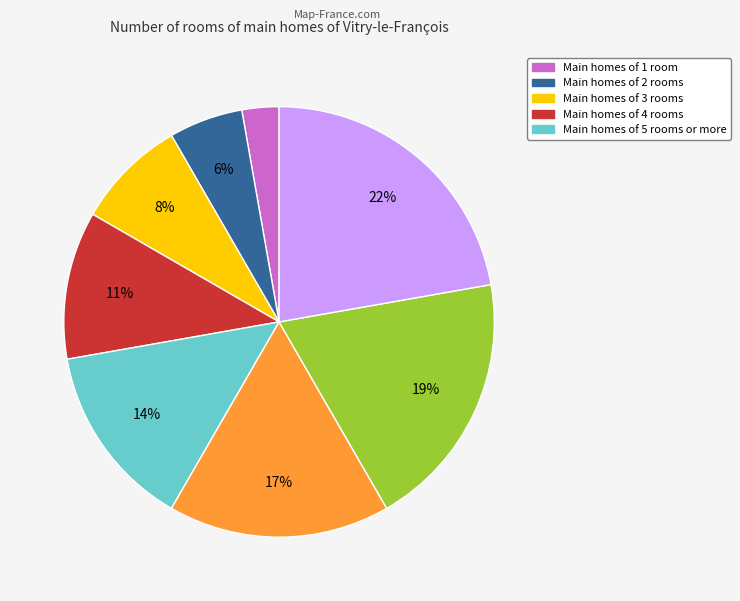

Does any single category account for the majority?

No